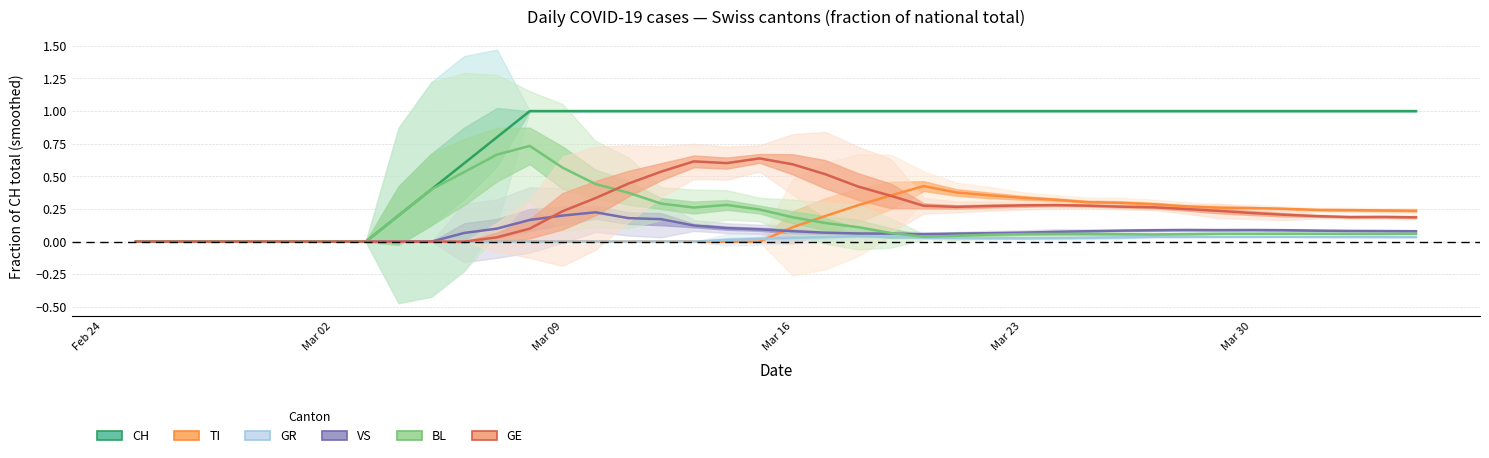

The GE series shows 0.2 at Mar 09. True or false?

True